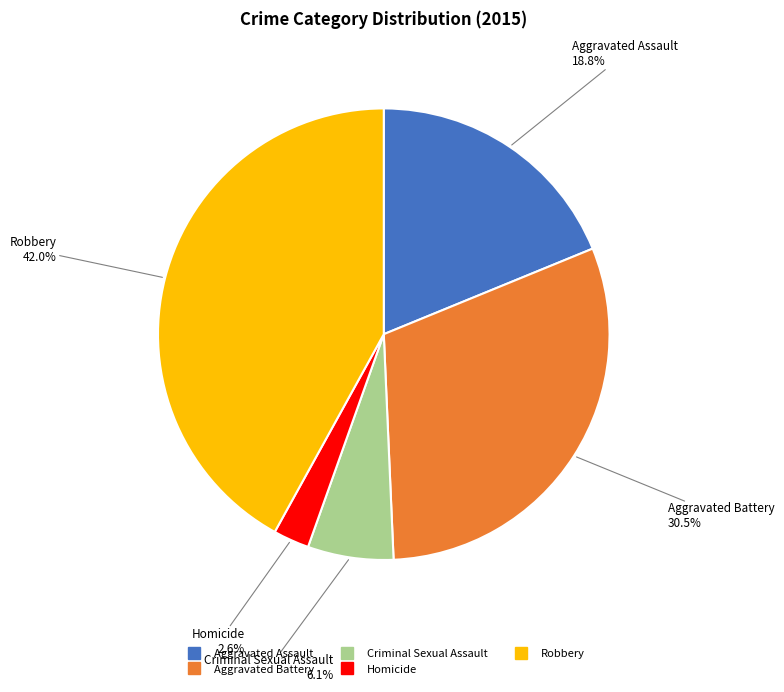

Which category has the smallest portion of the pie?

Homicide